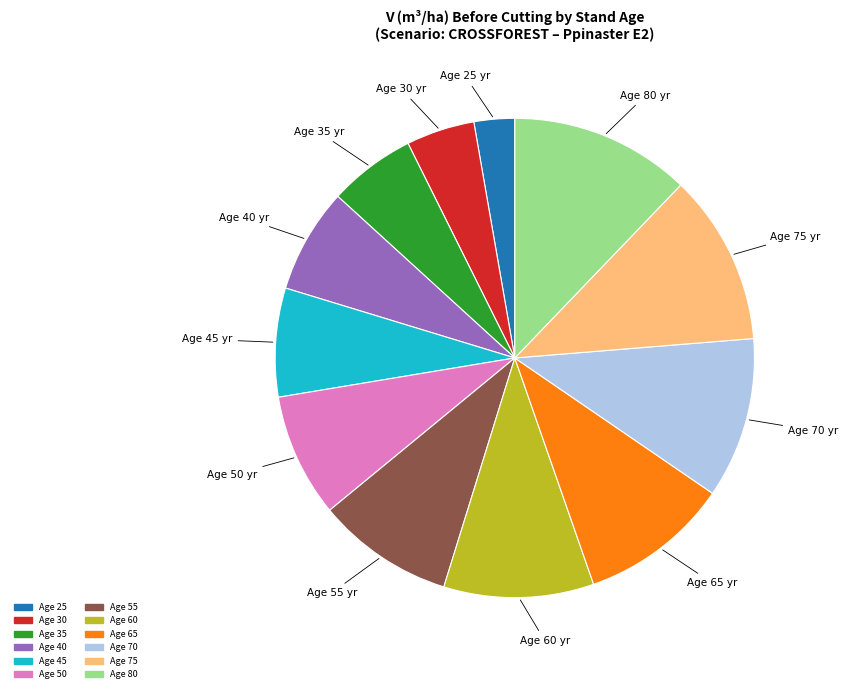

Is there a majority slice in this chart?

No